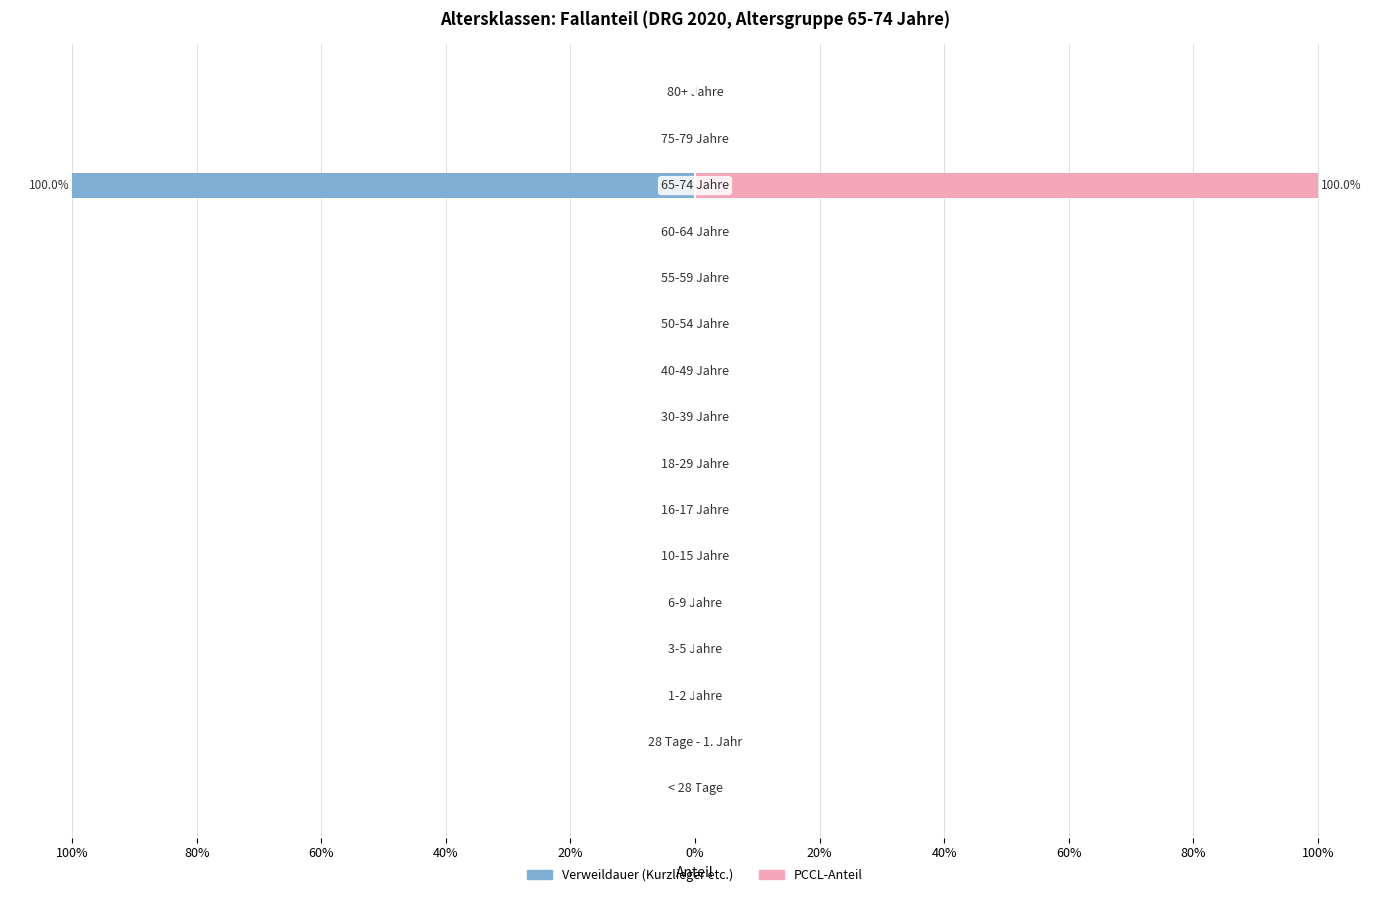

Reading left to right, list all the values displayed in this chart.

Verweildauer (Kurzlieger etc.): 0	0	0	0	0	0	0	0	0	0	0	0	0	-100	0	0
PCCL-Anteil: 0	0	0	0	0	0	0	0	0	0	0	0	0	100	0	0